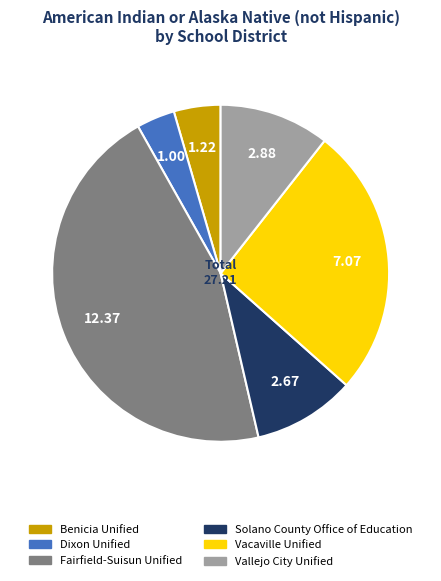

Does any single category account for the majority?

No